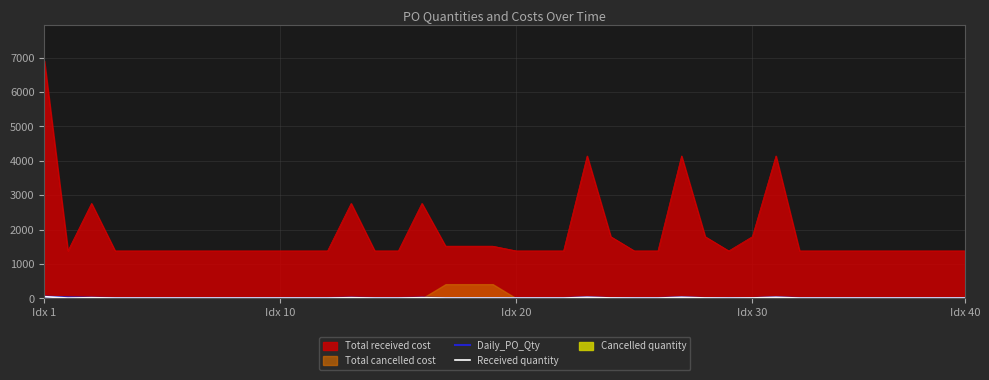

Between 6 and 36, which is larger?

6